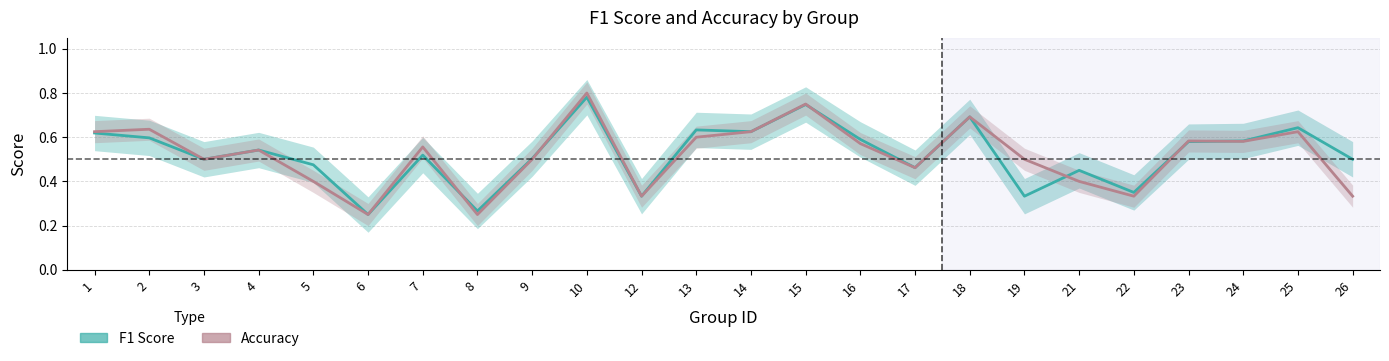

At which label does Accuracy reach its peak?

10